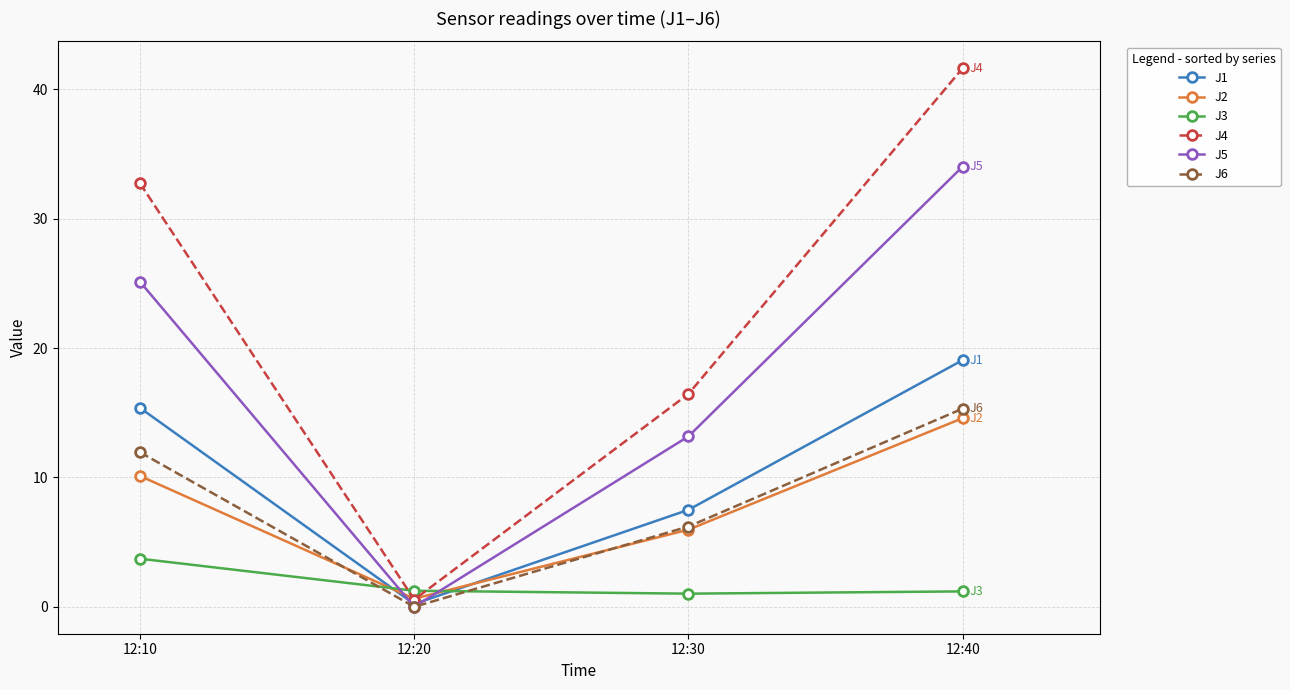

At 12:10, list the series in order from largest to smallest.

J4, J5, J1, J6, J2, J3